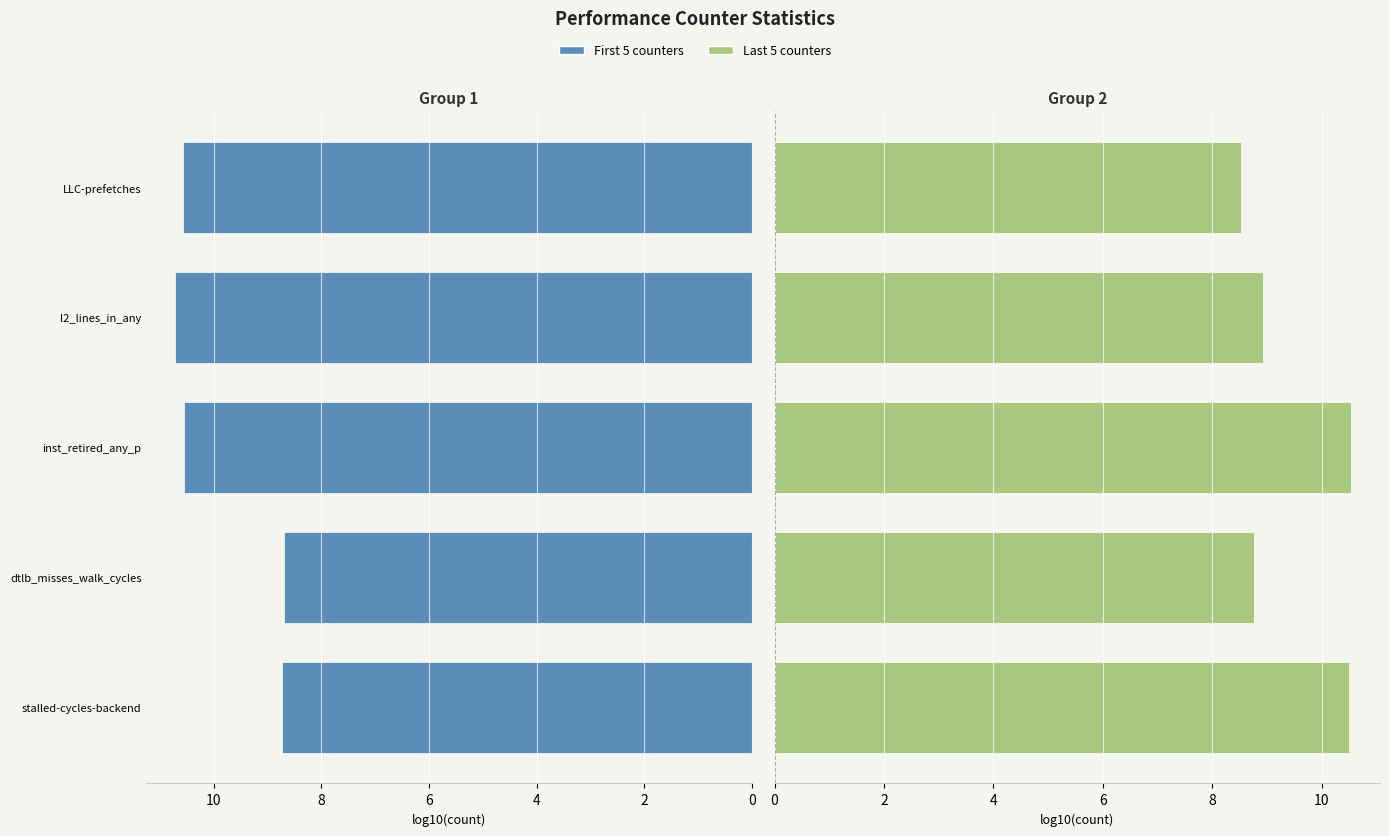

Count the First 5 counters values in the range 8 to 10.

2